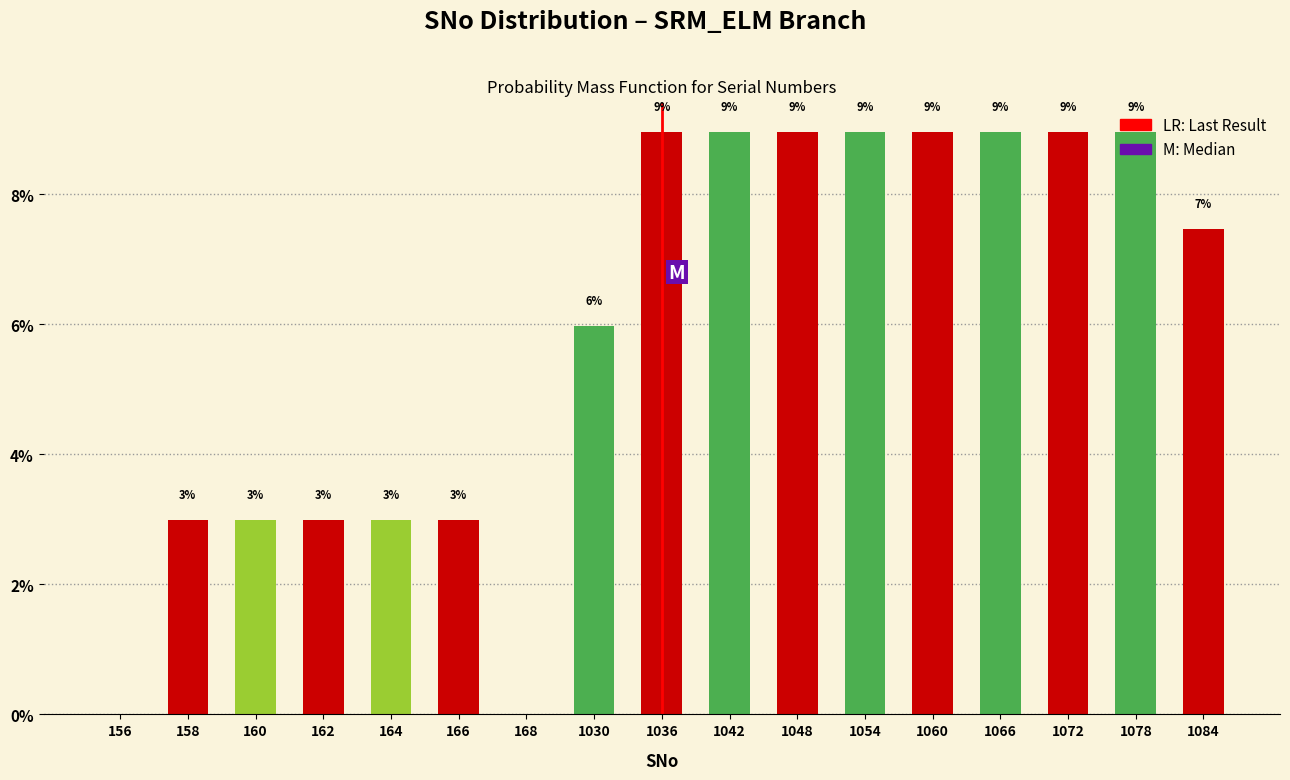

The chart shows a value of 10.5 at 1084. True or false?

False